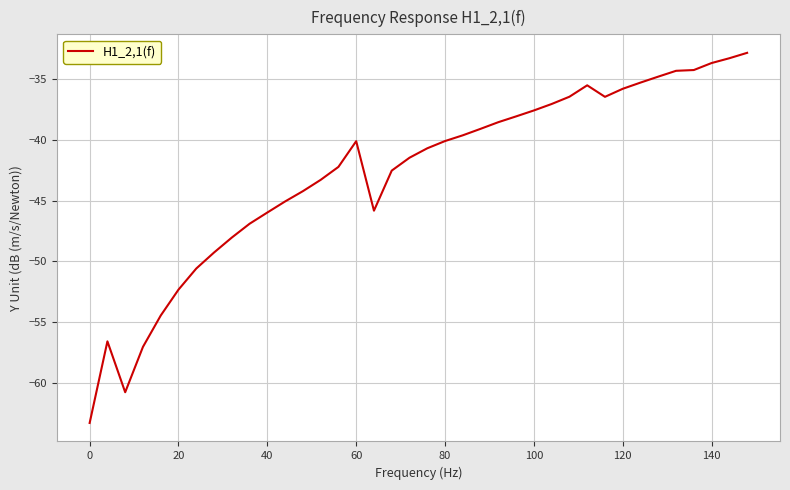

What is the smallest value displayed?

-63.3